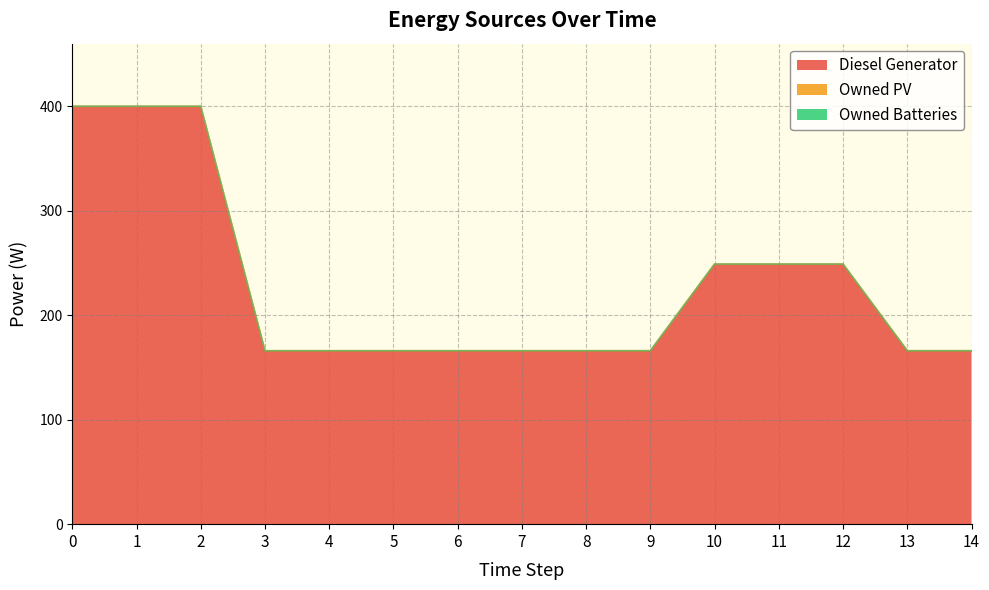

Rank the series by their maximum value, from highest to lowest.

Diesel Generator, Owned PV, Owned Batteries